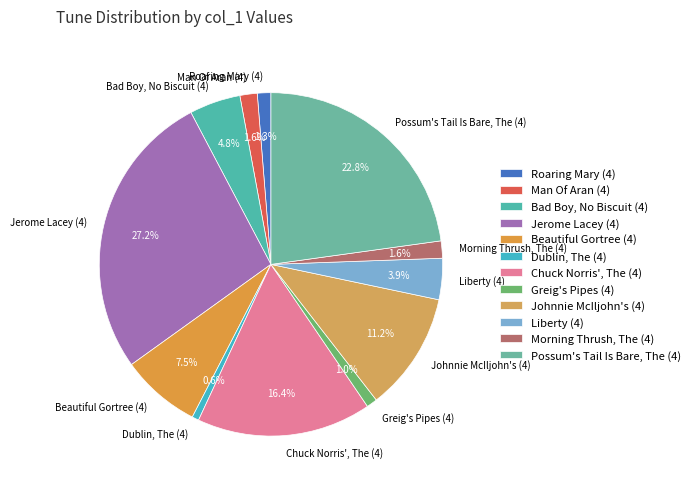

How many slices are in this pie chart?

12